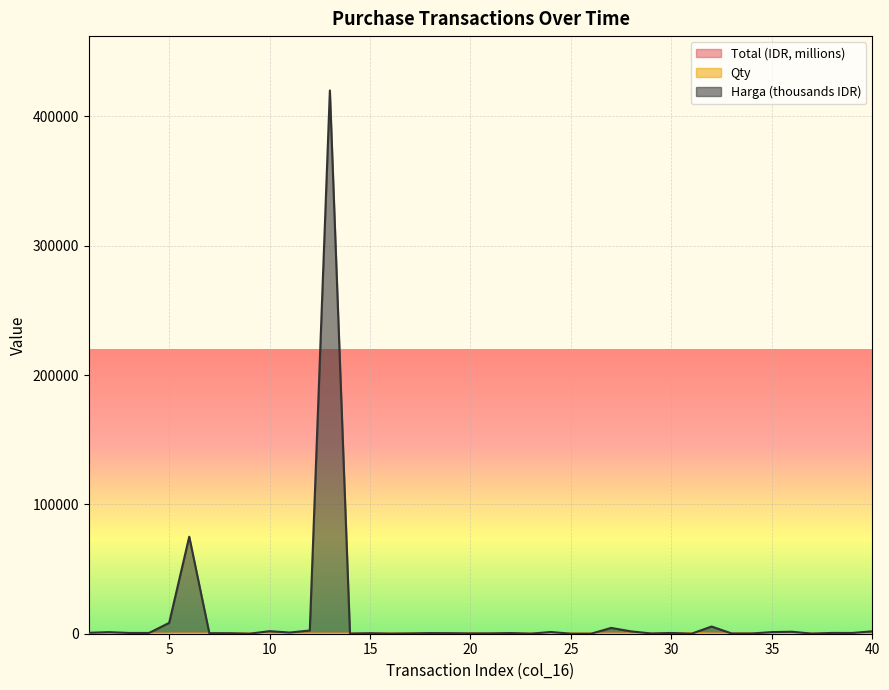

The value of Total (IDR, millions) at 8 is 1.9. True or false?

False